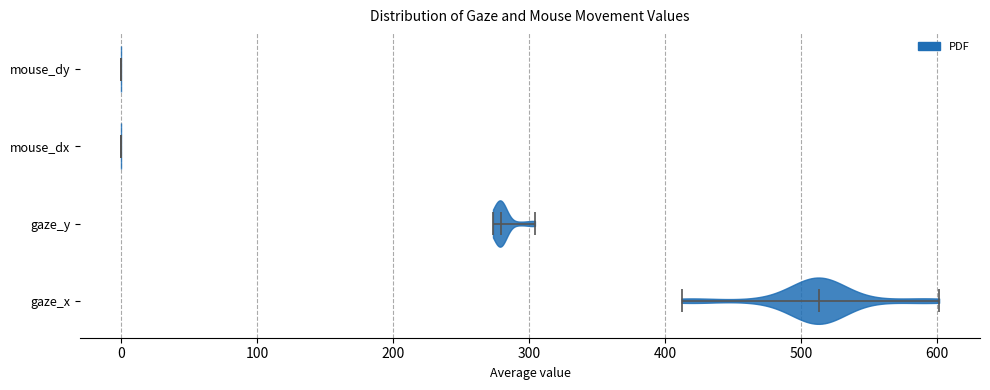

Where does the median line of the violin for mouse_dy sit on the x-axis? The values are not printed on the chart, so give them approximately, as read against the axis.

0